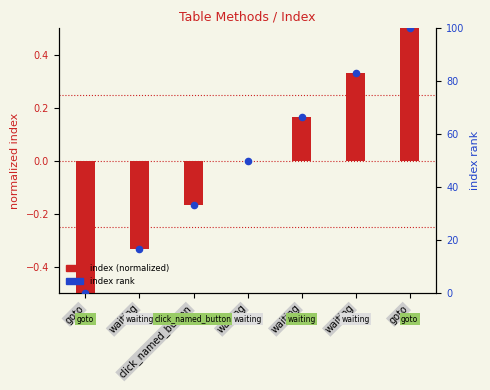

At which category is the sum across all series the highest?

goto